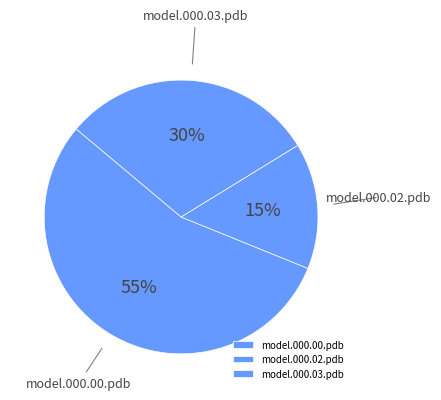

Count the number of slices in the pie.

3